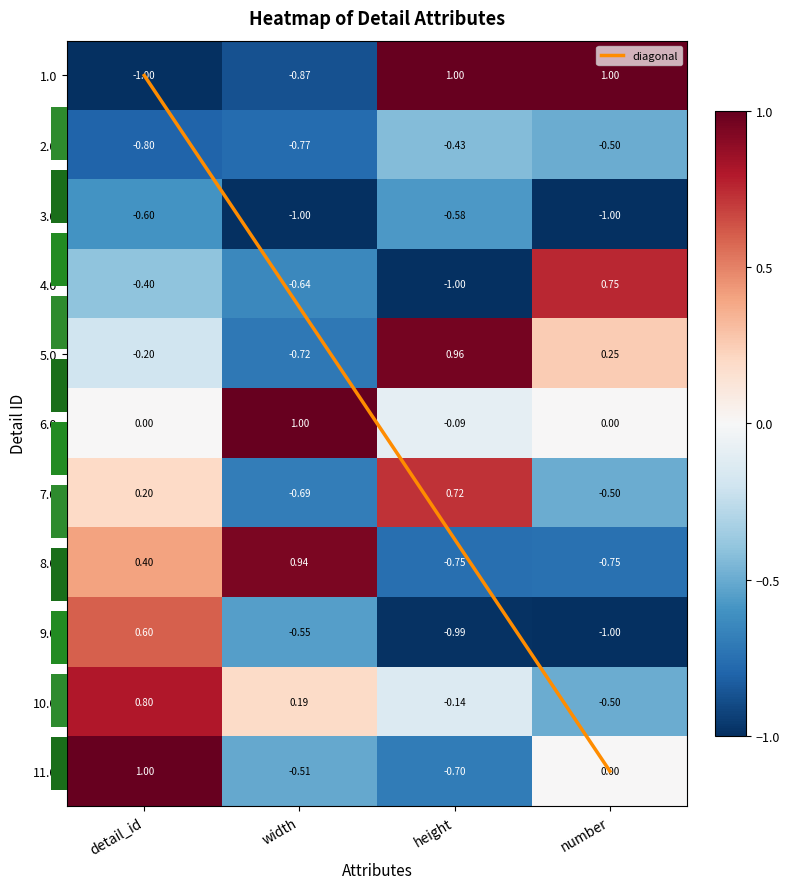

Count the 9.0 values in the range 0 to 1.

1